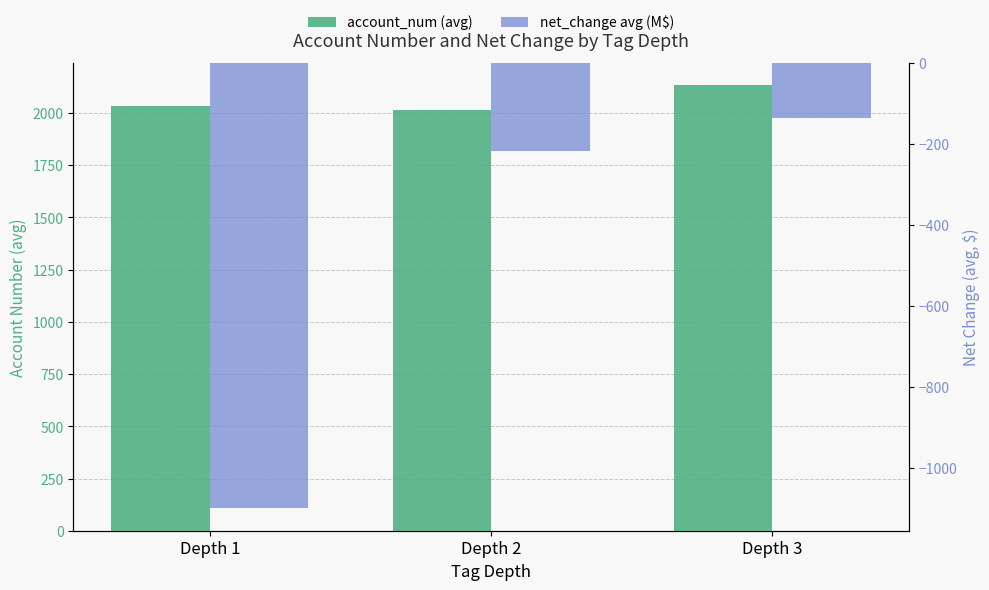

What is the difference between the second highest and minimum values in the net_change avg (M$) series?

882.7